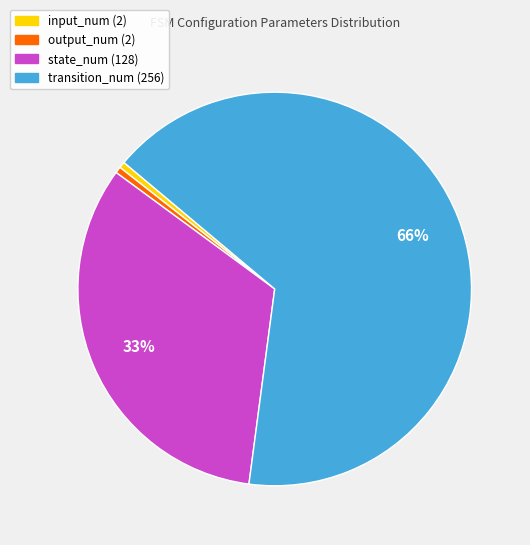

Which has a higher value, state_num (128) or input_num (2)?

state_num (128)